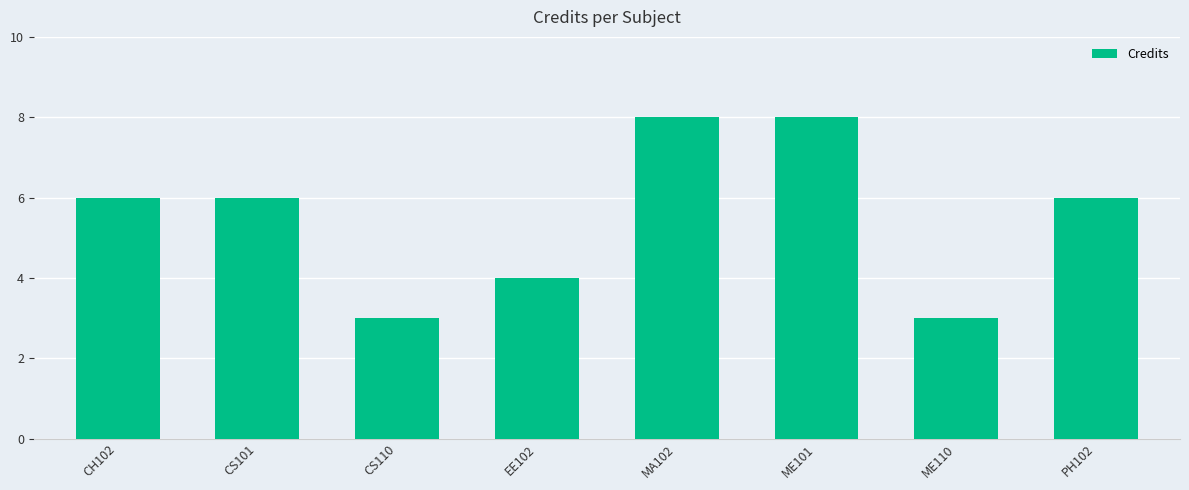

What is the difference between the maximum and minimum values?

5